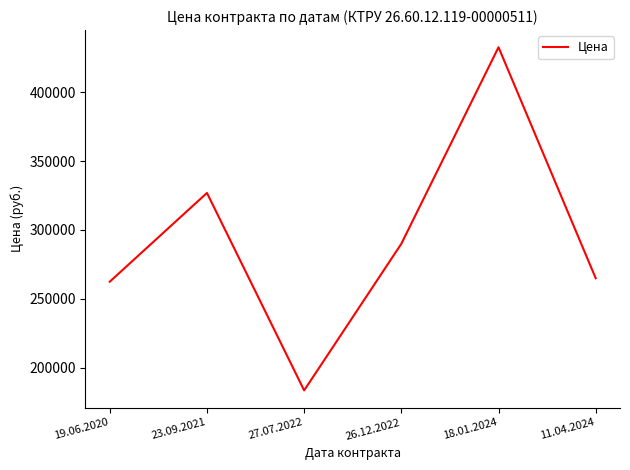

Where does the data first go above 290000?

23.09.2021